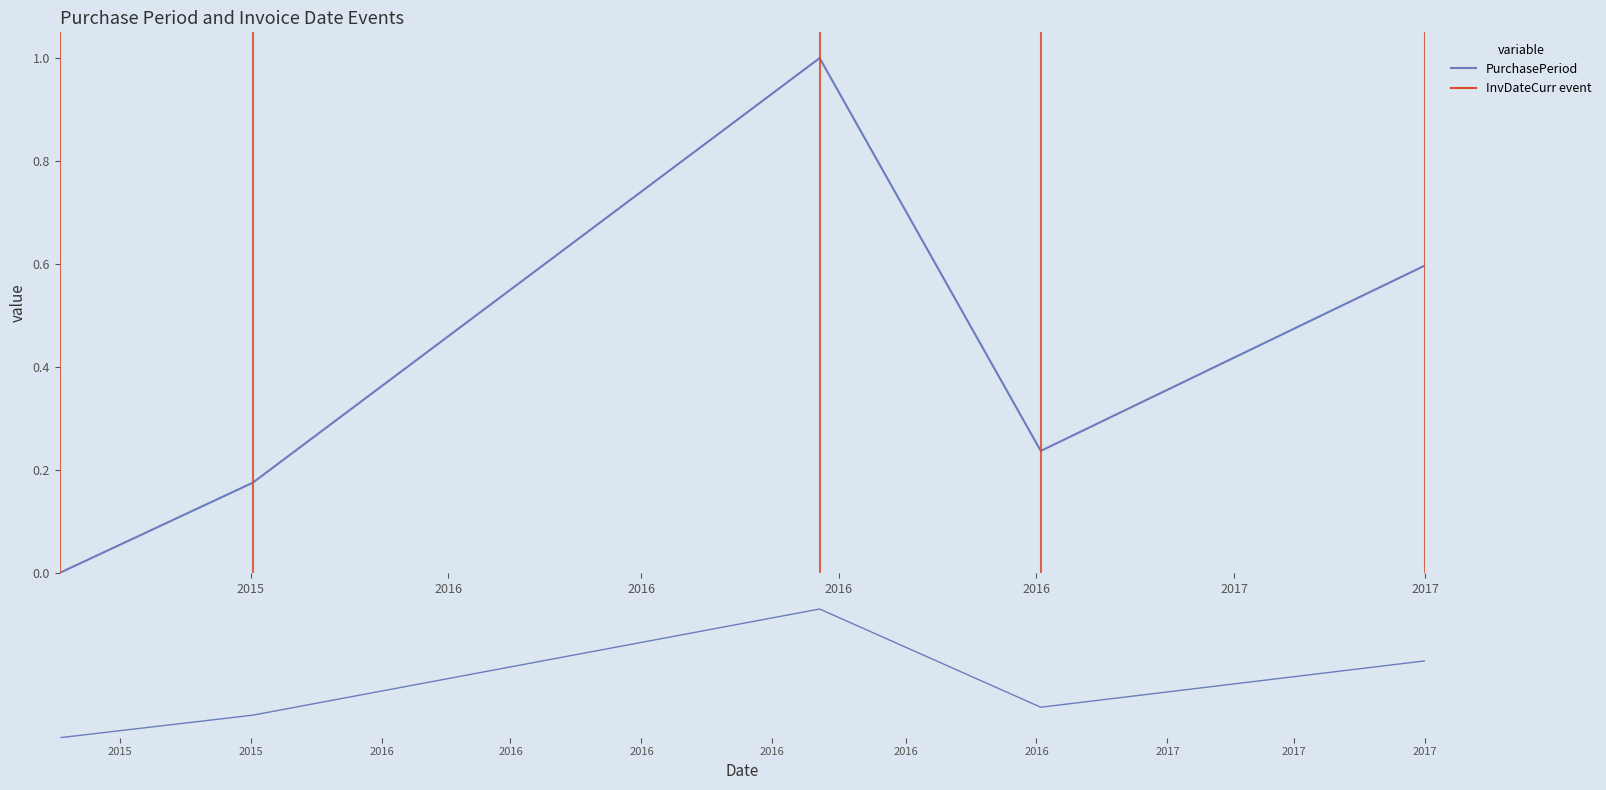

Is it true that the value at 2015 is 0.5?

False